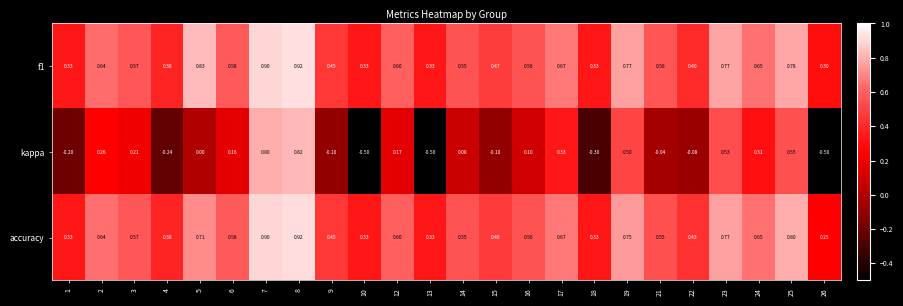

Which series has the widest spread of values?

kappa